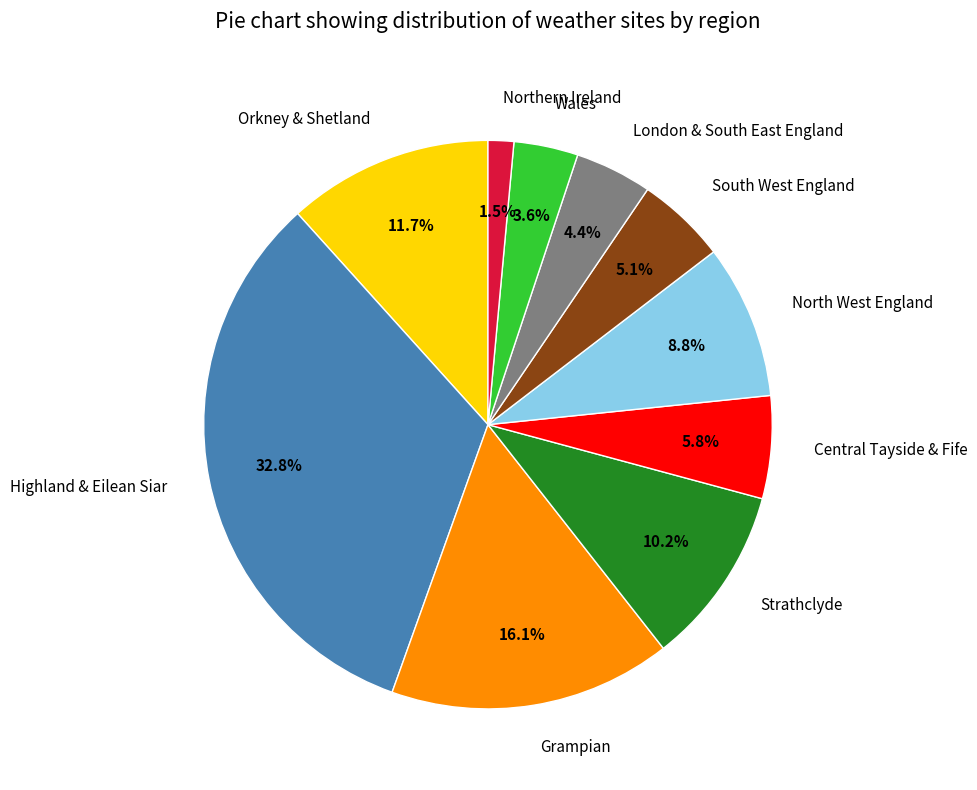

To the nearest percent, what portion does Highland & Eilean Siar represent?

33%